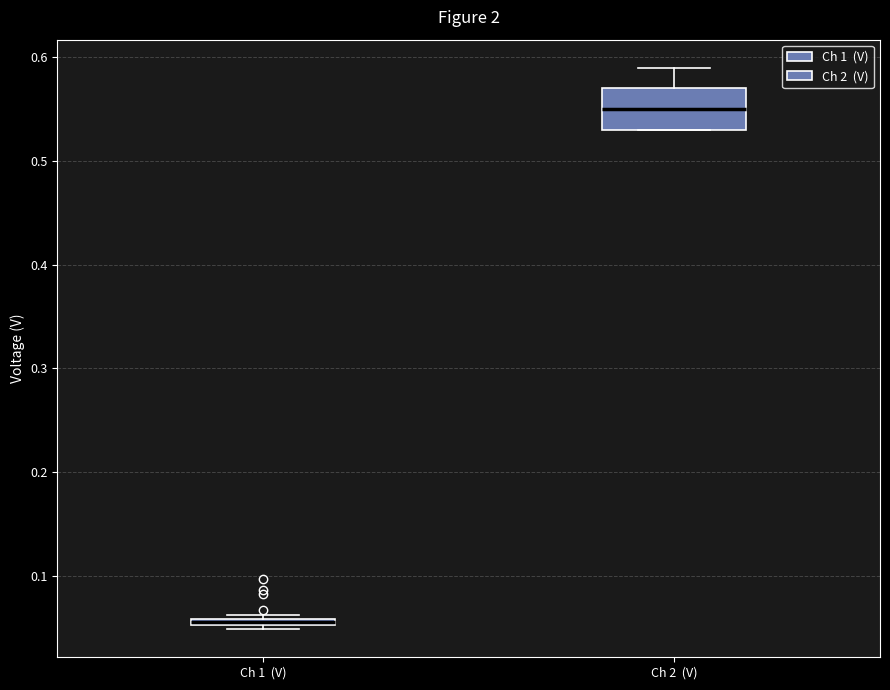

Which box is the tallest, from its lower edge to its upper edge?

Ch 2 (V)